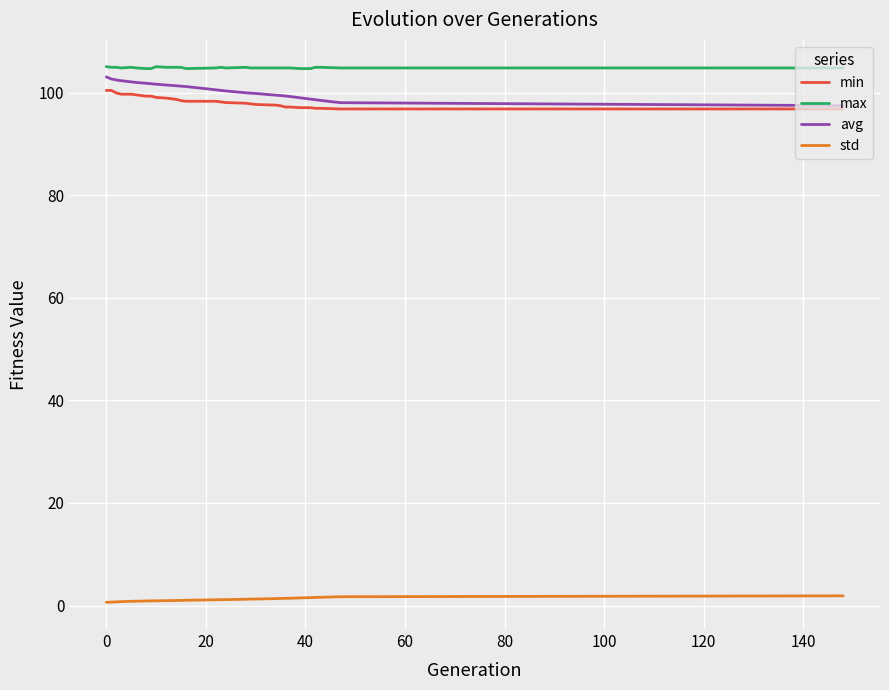

Is this an area chart (filled region under the line)?

No